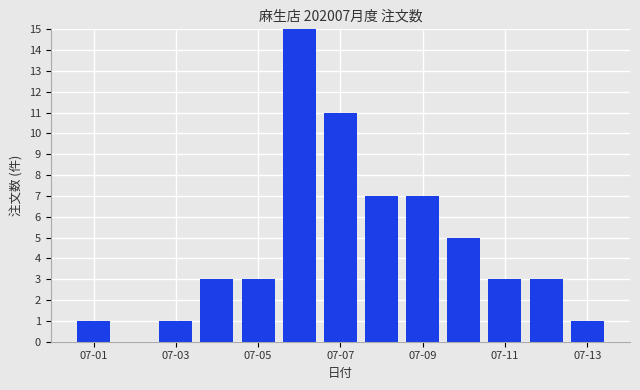

What is the maximum value shown in the chart?

15